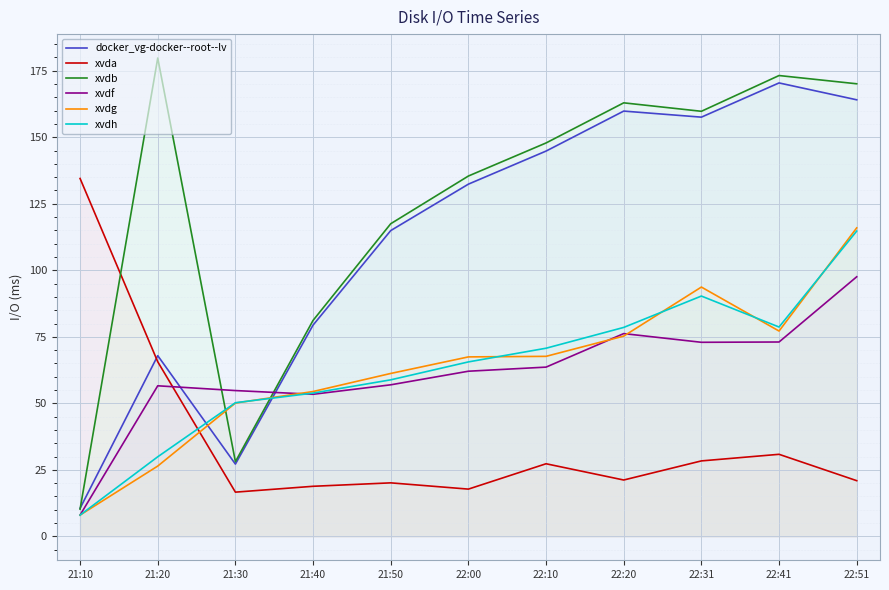

What is the difference between the highest and lowest values at 21:30?

38.2